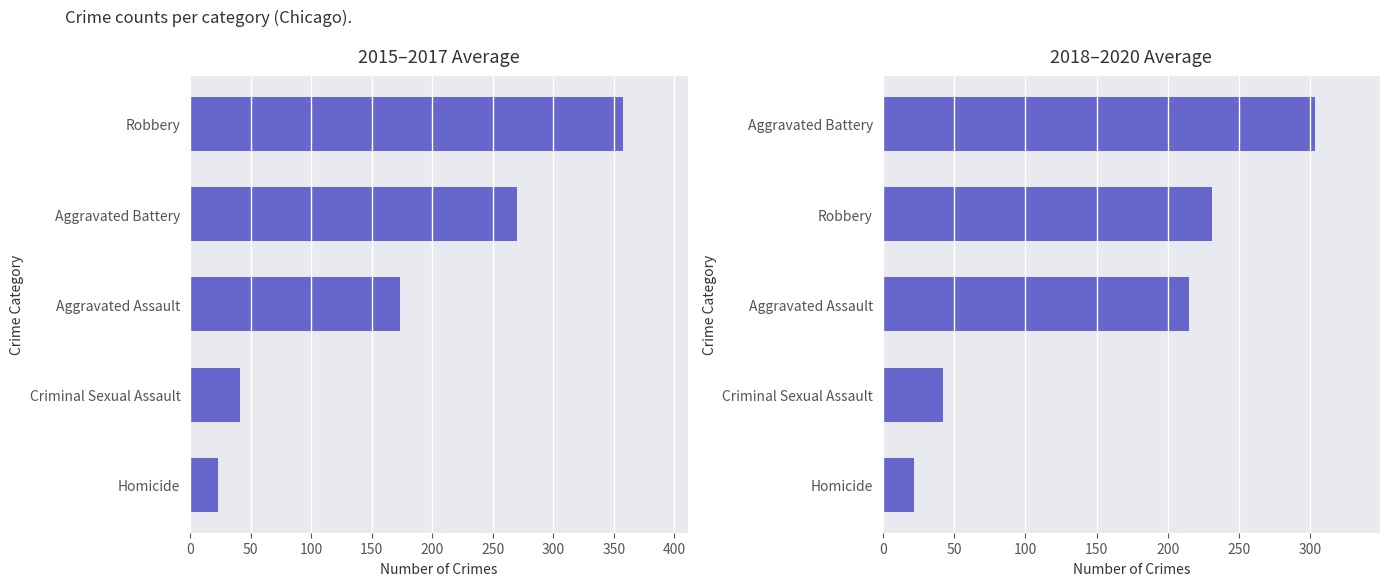

What is the difference between the second highest and minimum values in the 2018–2020 Average series?

209.3